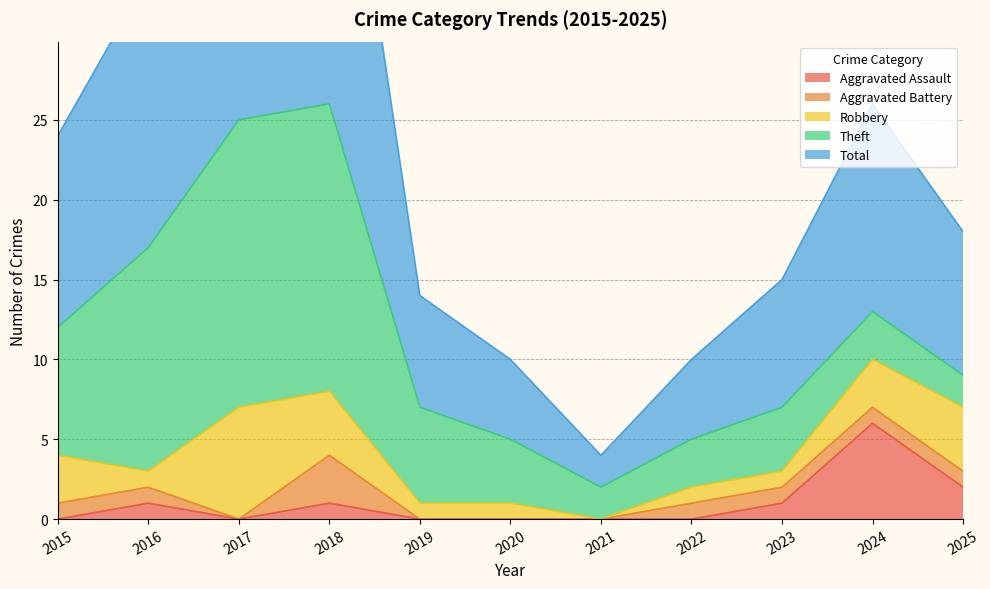

Which series changed the most between 2019 and 2024?

Aggravated Assault